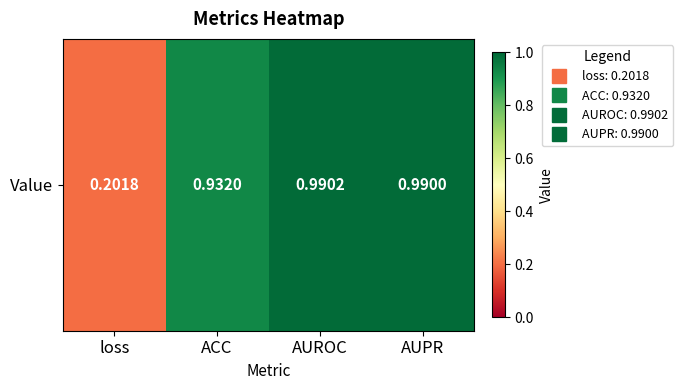

What is the difference between the maximum and minimum values?

0.8